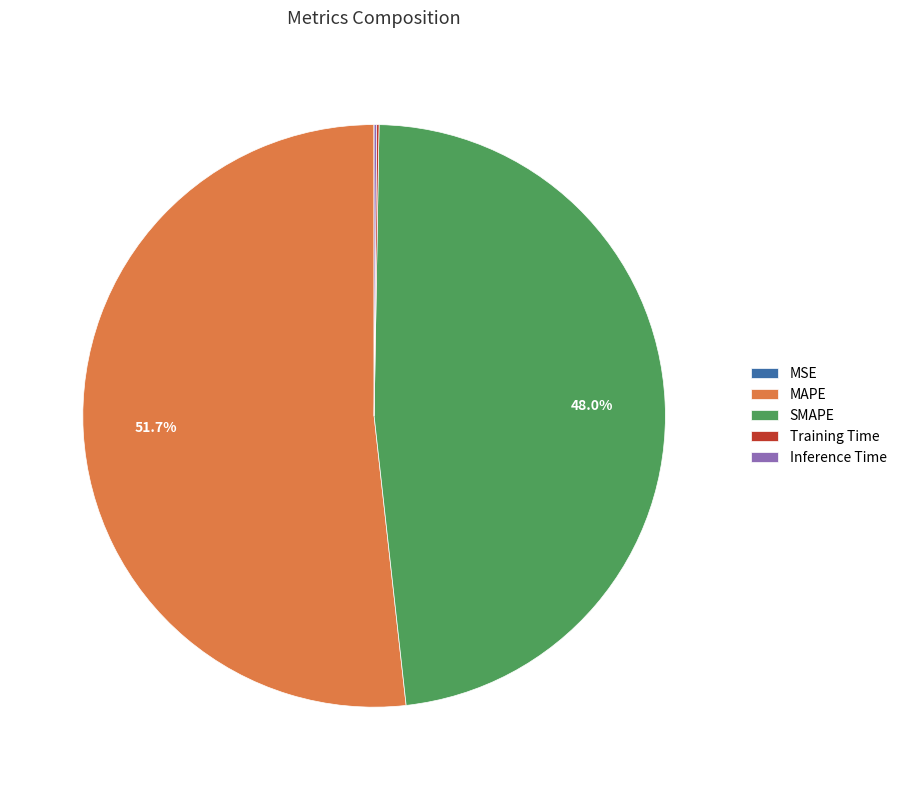

What is the largest slice in the pie chart?

MAPE